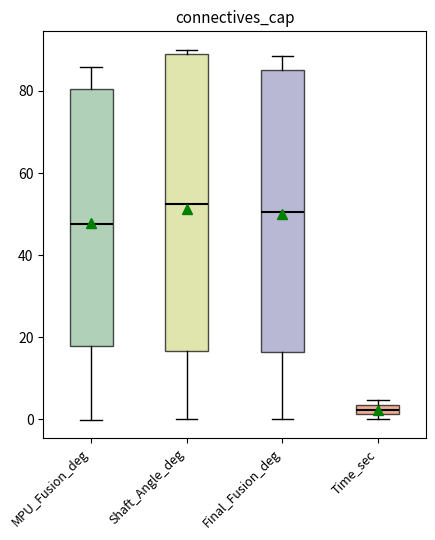

Comparing the boxes themselves (not the whiskers), which one is the tallest?

Shaft_Angle_deg